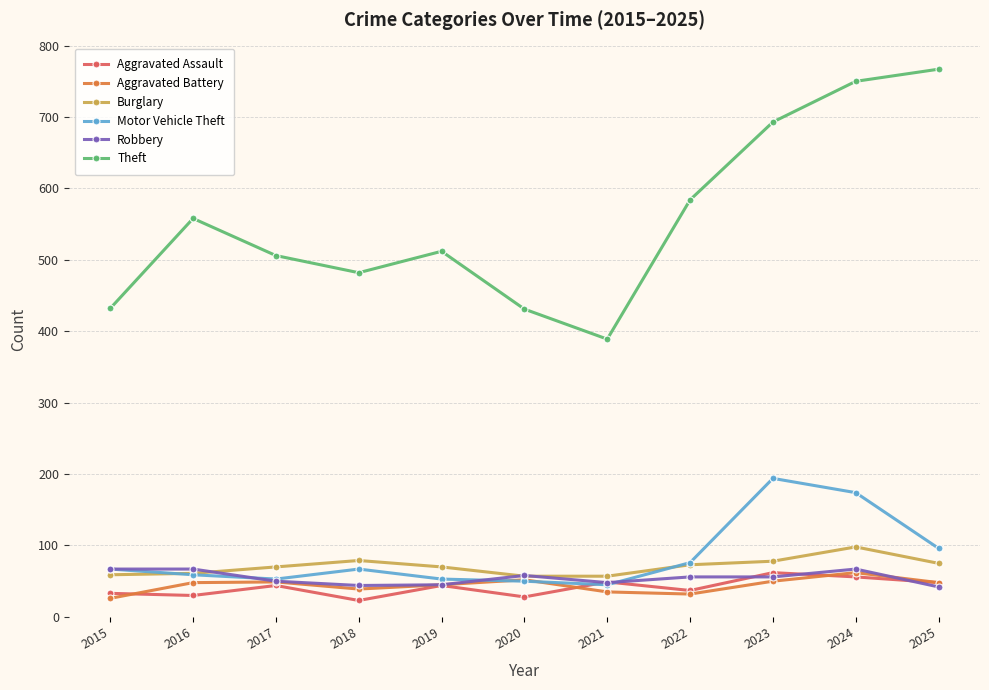

True or false: Aggravated Assault and Theft cross at least once.

False